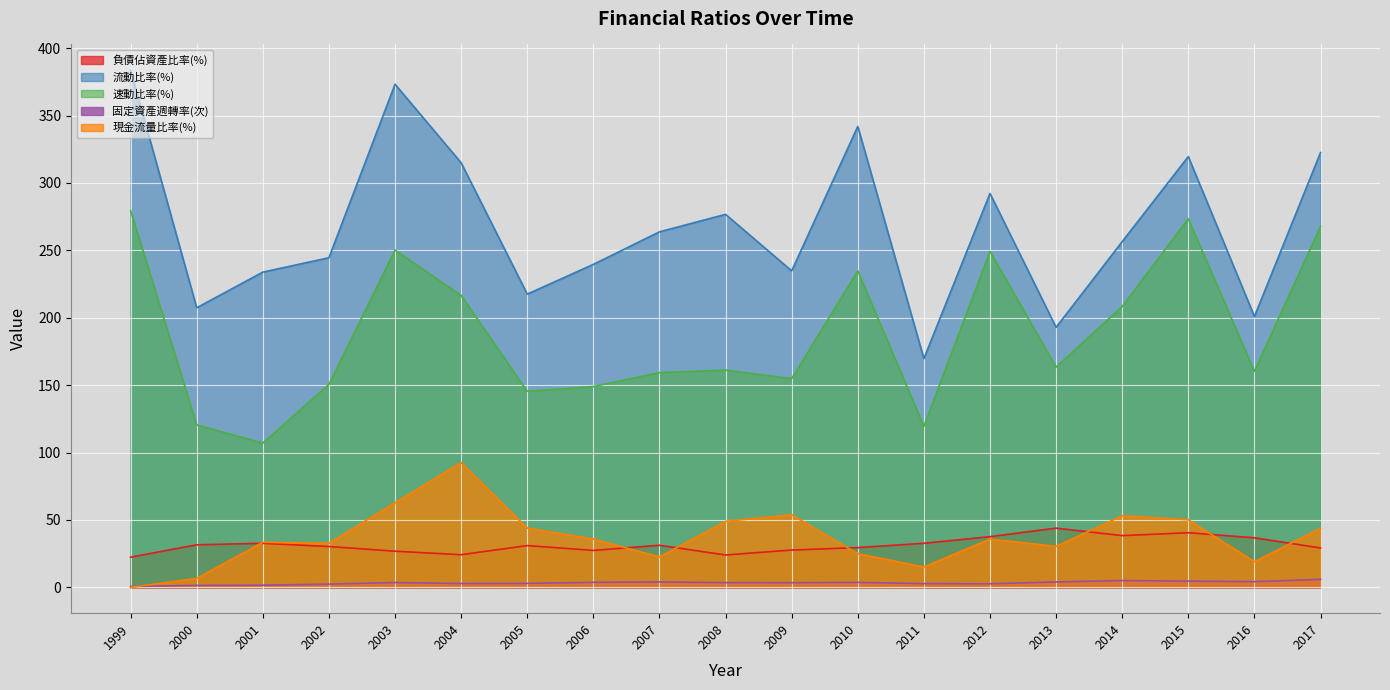

What is the sum of the 負債佔資產比率(%) values at 2017 and 2016?

65.9